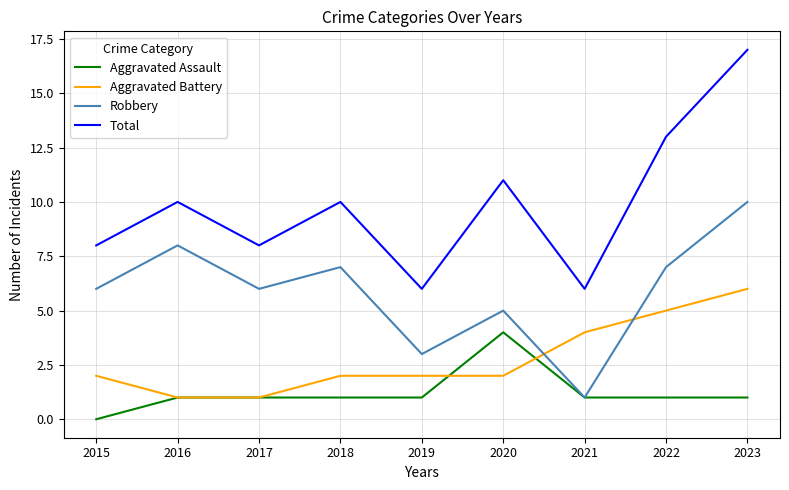

True or false: Aggravated Battery and Total intersect in this chart.

False